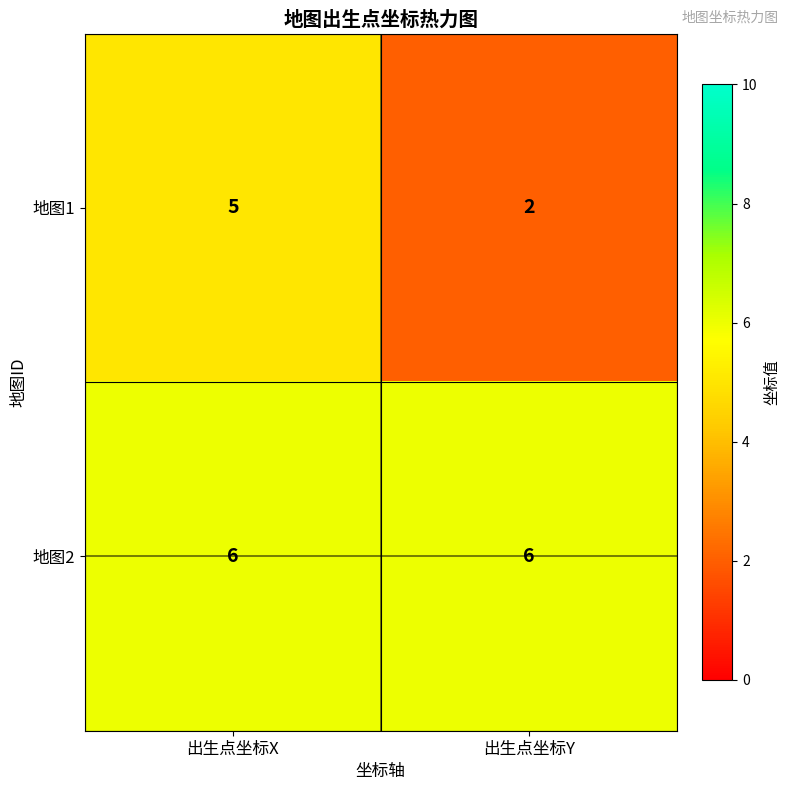

List the labels in order of 地图1 value, largest first.

出生点坐标X, 出生点坐标Y